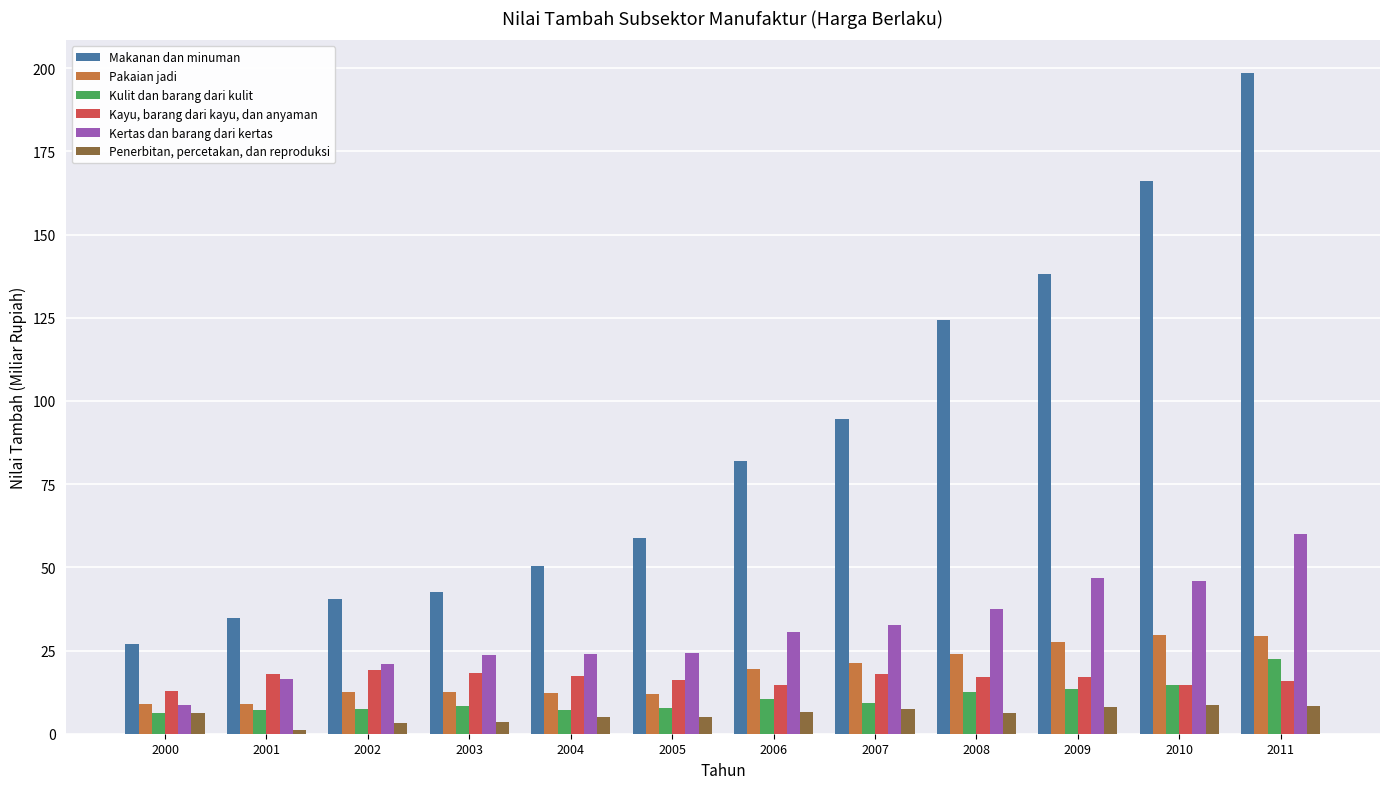

The value of Kulit dan barang dari kulit at 2011 is 6.7. True or false?

False